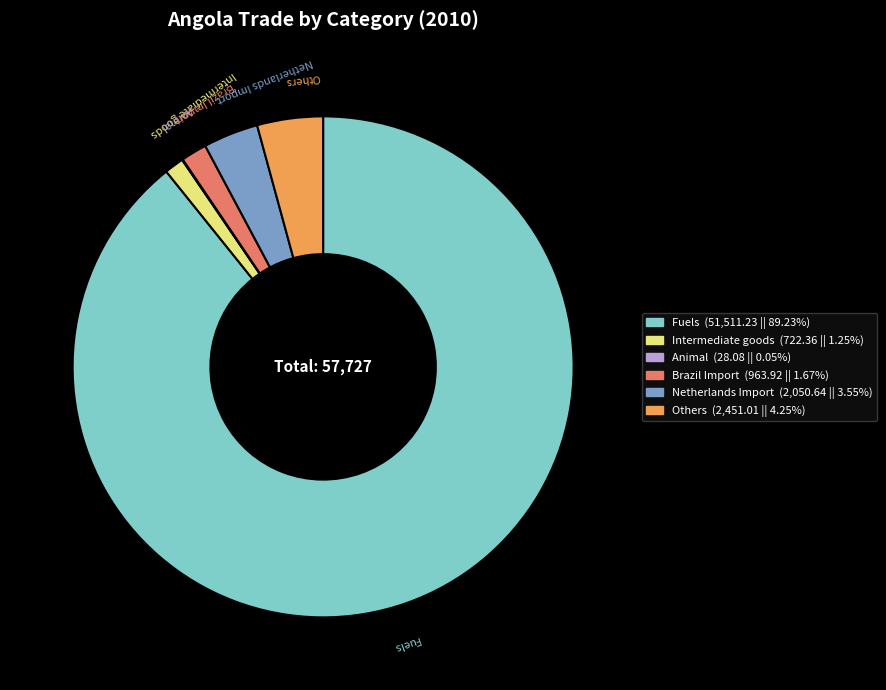

Does any single category account for the majority?

Yes